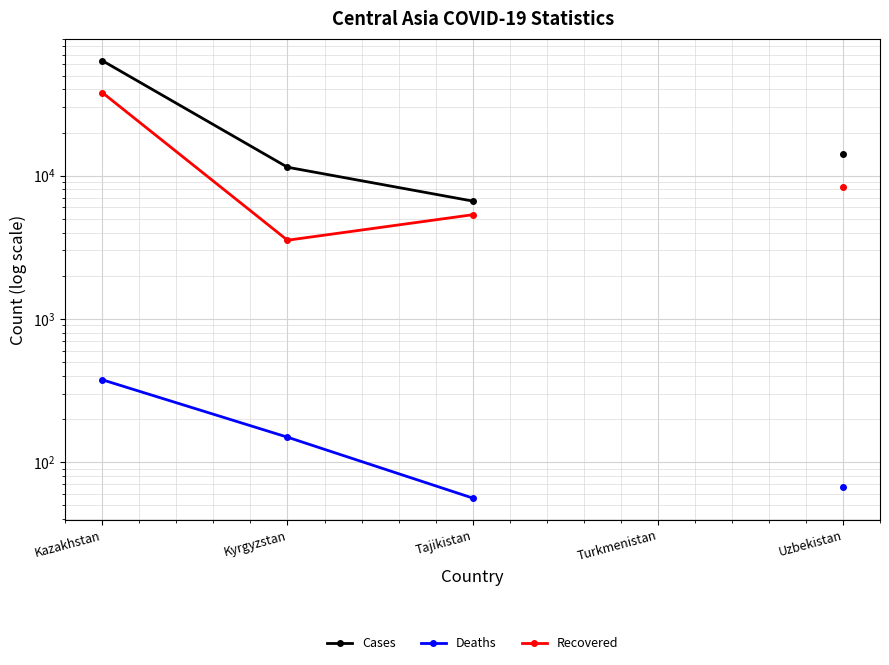

What position from the right is Uzbekistan?

1